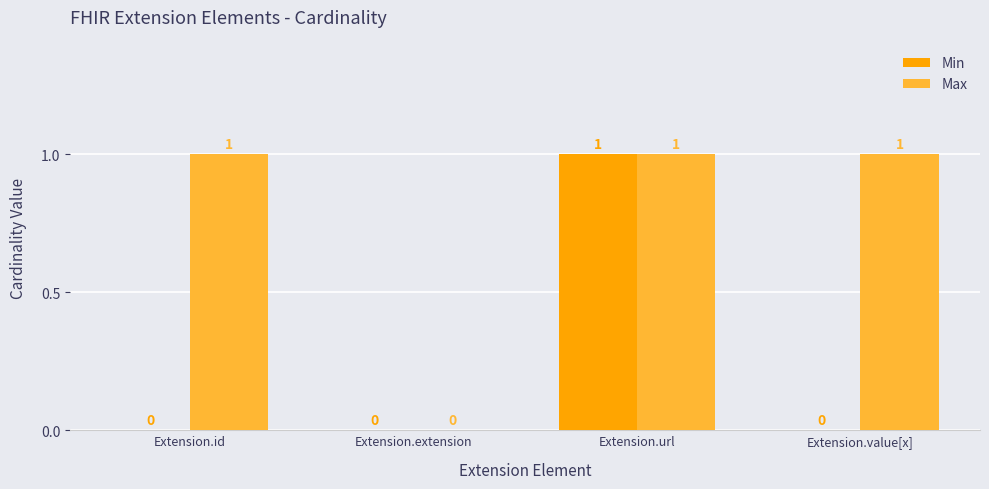

The Max series shows 2 at Extension.value[x]. True or false?

False